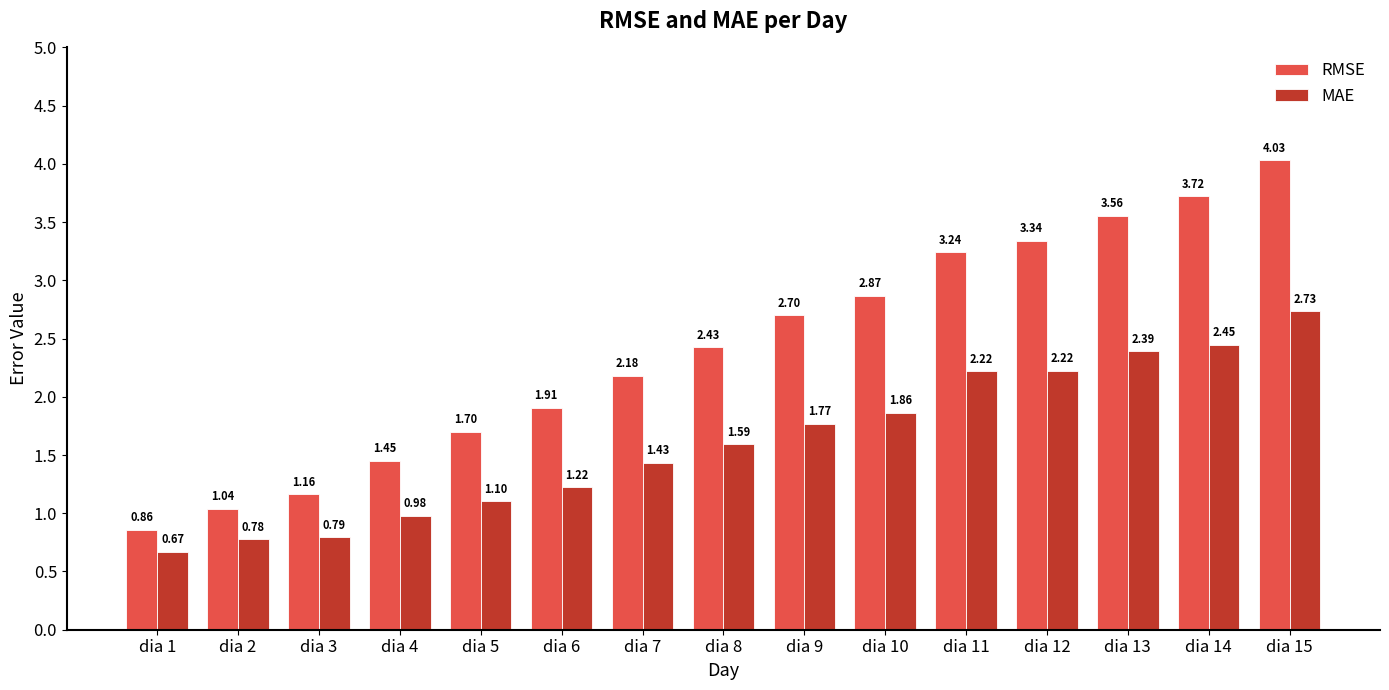

At which label does MAE reach its minimum?

dia 1